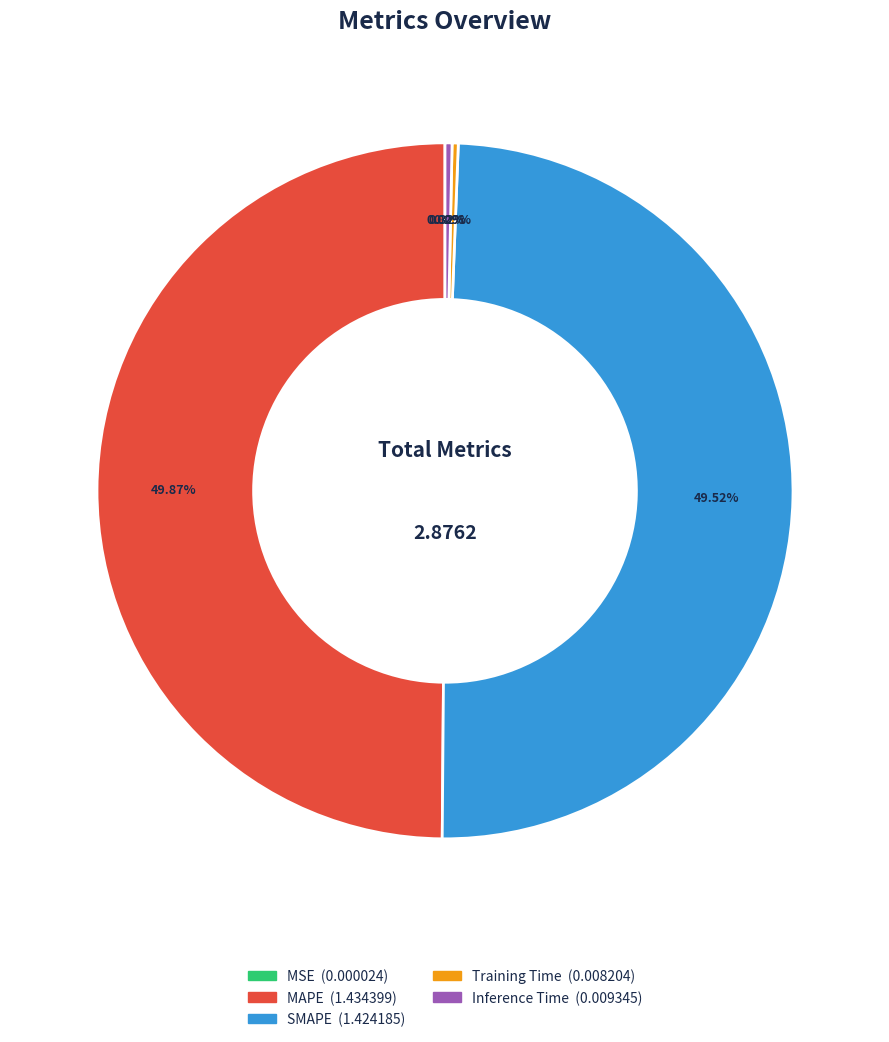

Is it true that MAPE is 56% of the pie?

False